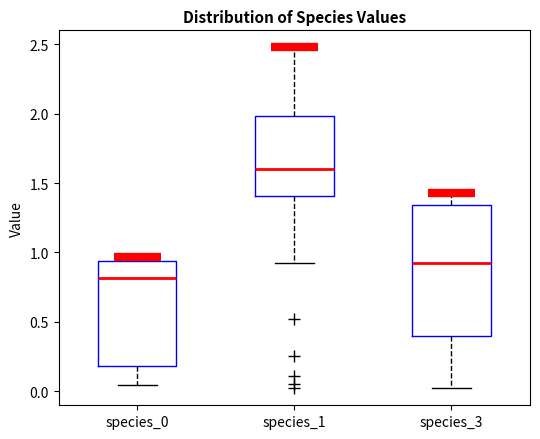

Which box is the tallest, from its lower edge to its upper edge?

species_3